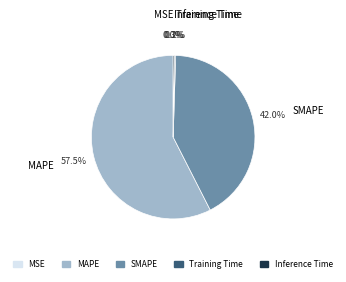

Does any single category account for the majority?

Yes